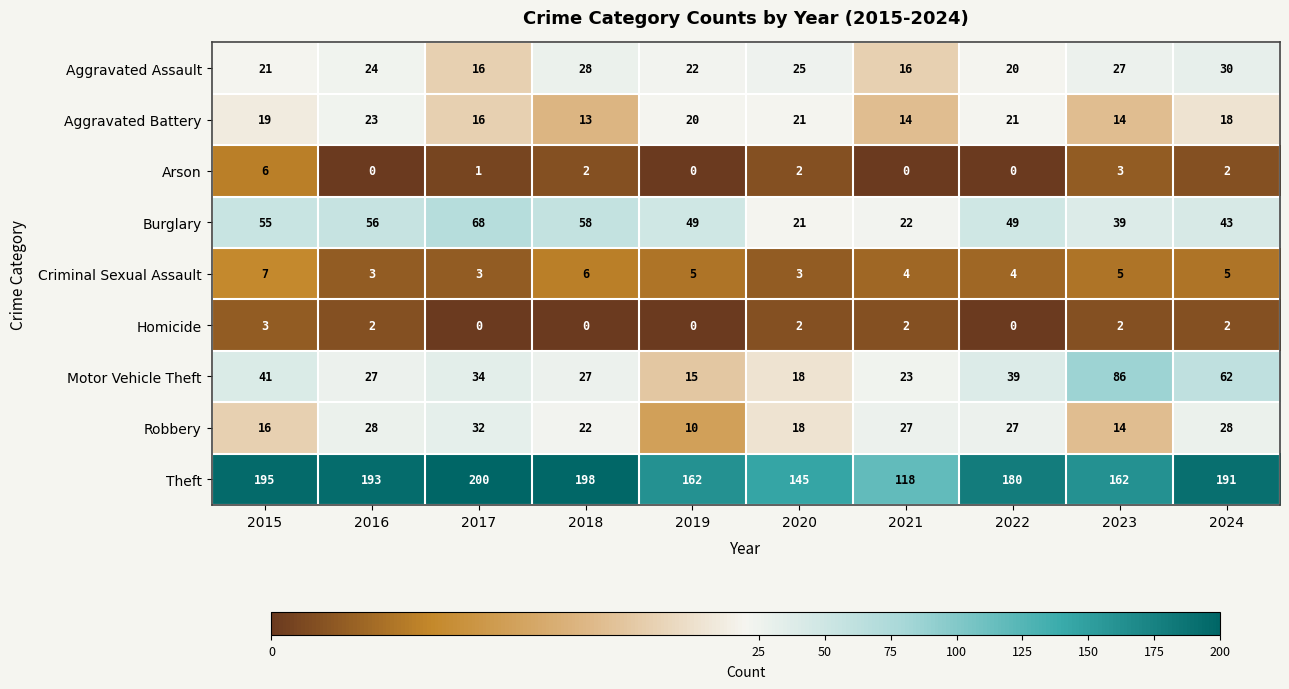

Which series has the largest range (max minus min)?

Theft